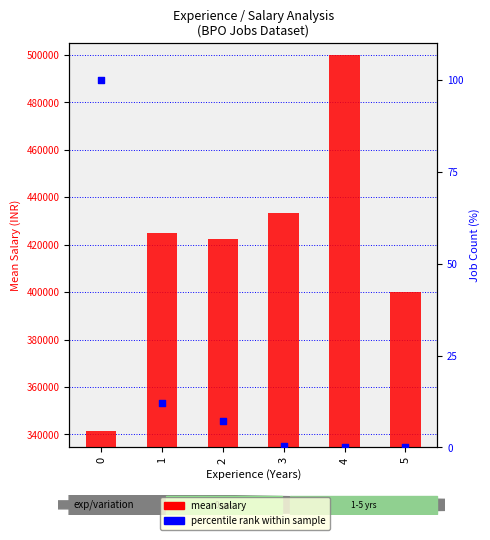

What is the total value across all series at 3?

433333.5